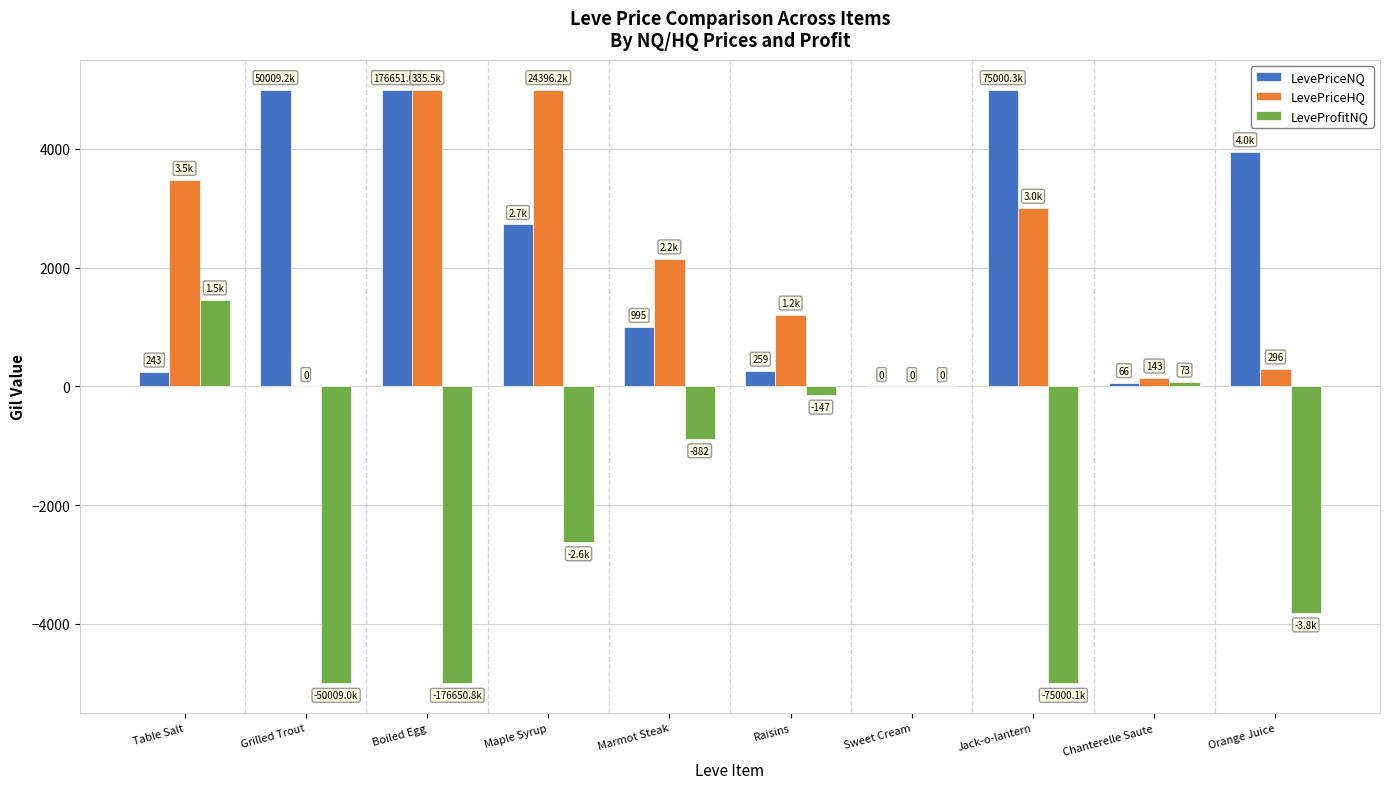

Is it true that LevePriceHQ equals 1203.0 at Raisins?

True